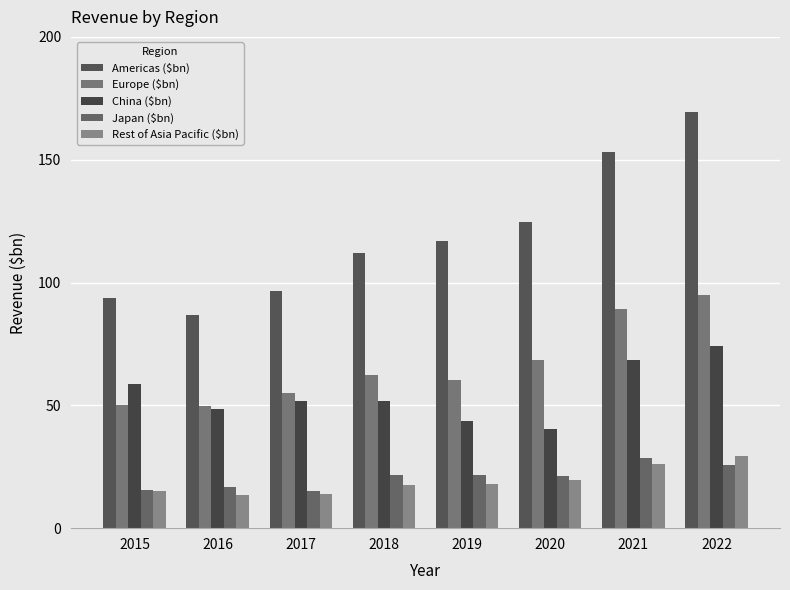

What is the difference between the second highest and second lowest values in the Americas ($bn) series?

59.5